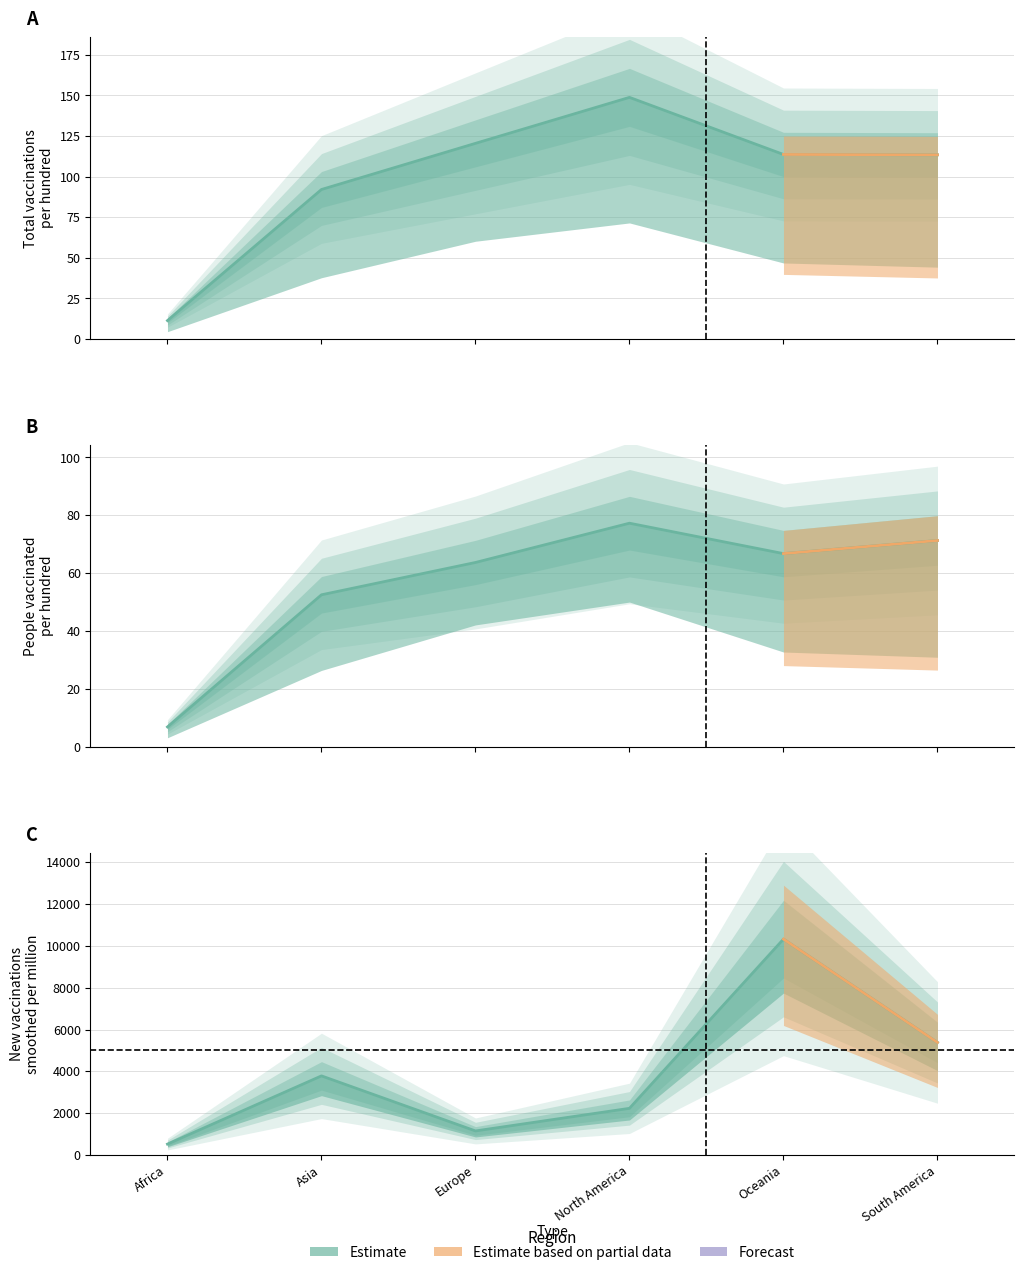

True or false: Asia has more than 0 interior local peaks.

False